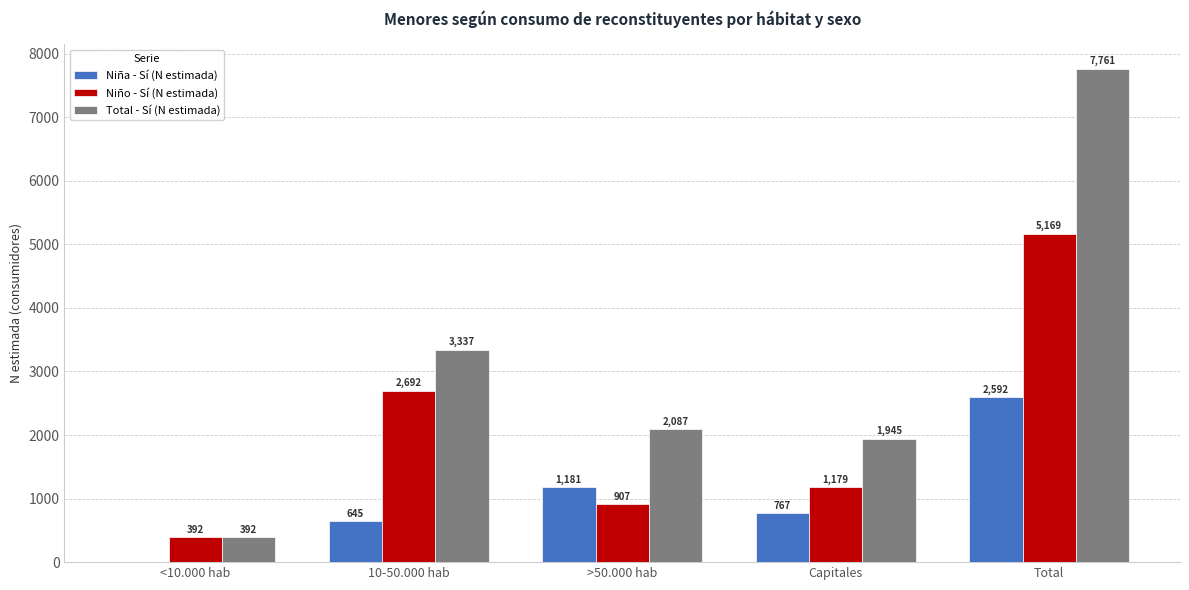

What is the total value across all series at >50.000 hab?

4175